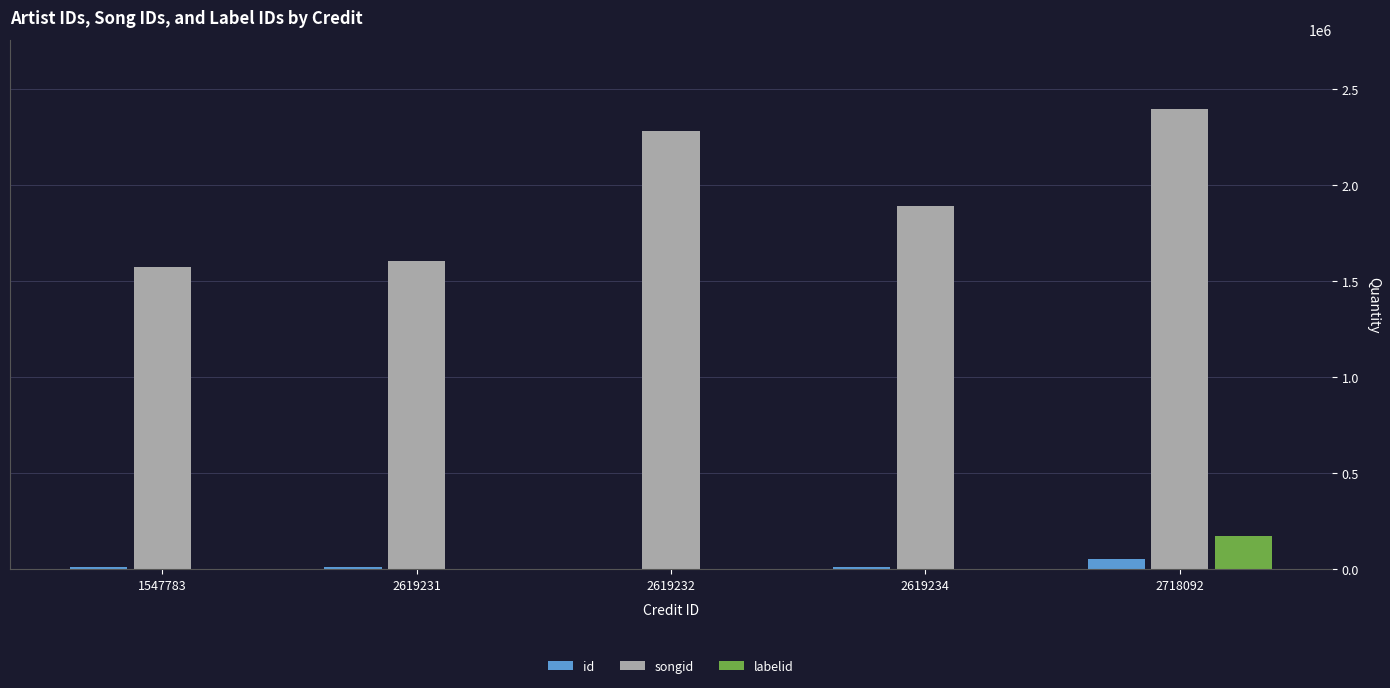

What is the total value across all series at 2619231?

1618930